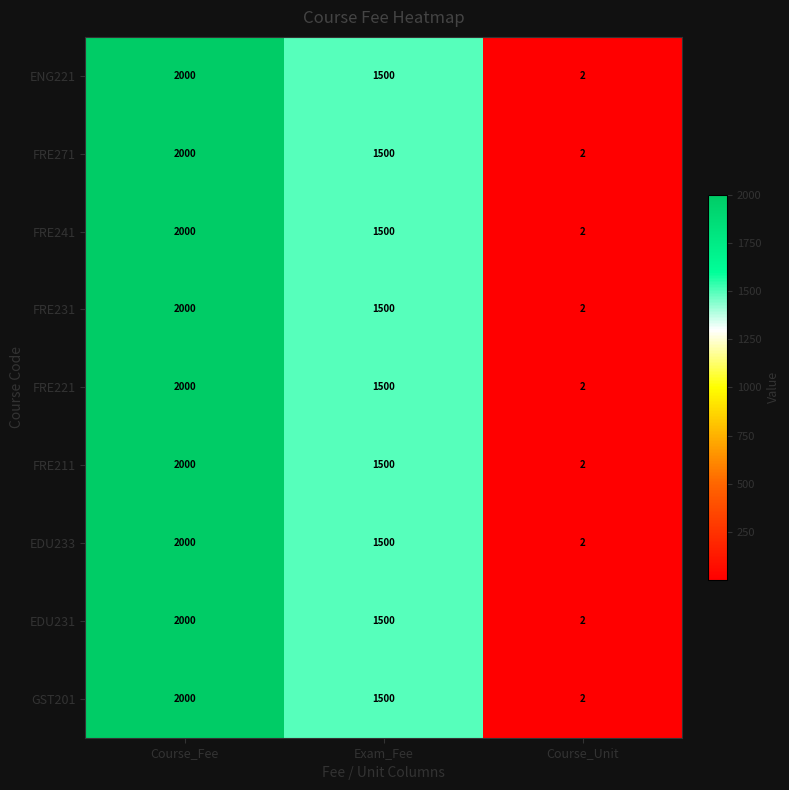

At which label is FRE271 closest to 1001?

Exam_Fee